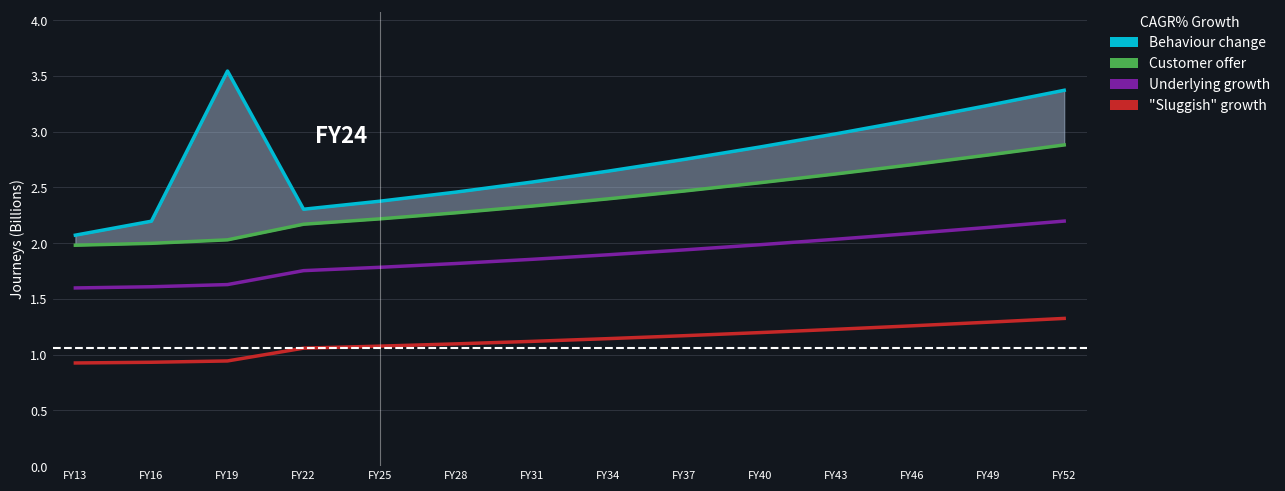

What is the average value of the "Sluggish" growth series?

1.1